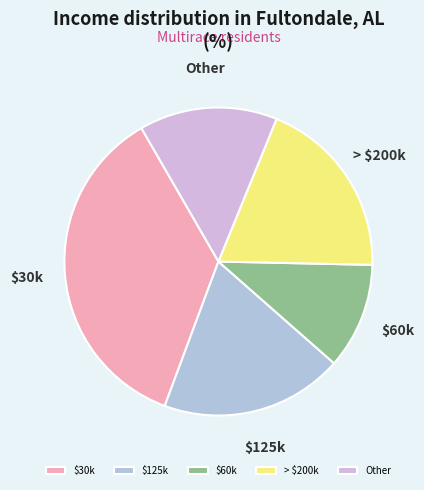

Is Other the majority of the pie?

No